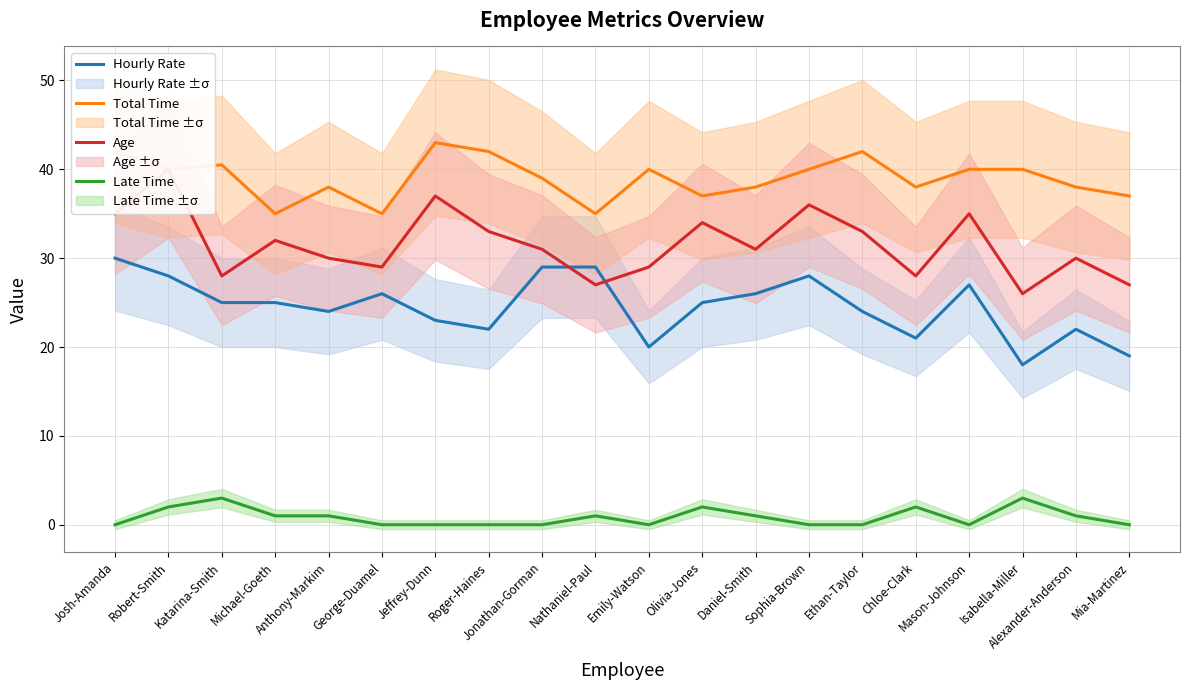

The Total Time series shows 28.1 at Jeffrey-Dunn. True or false?

False